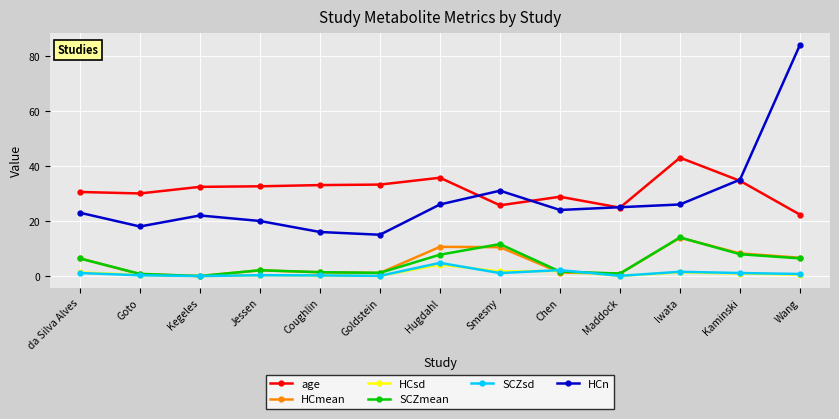

What is the total value across all series at Kegeles?

54.4